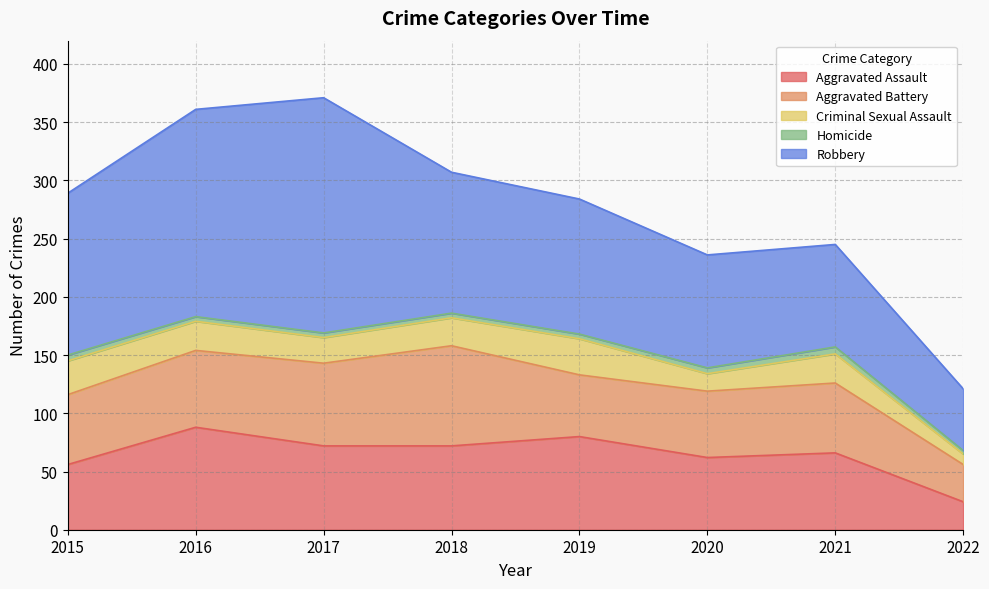

What is the value of the Aggravated Assault point at the 8th from the left?

24